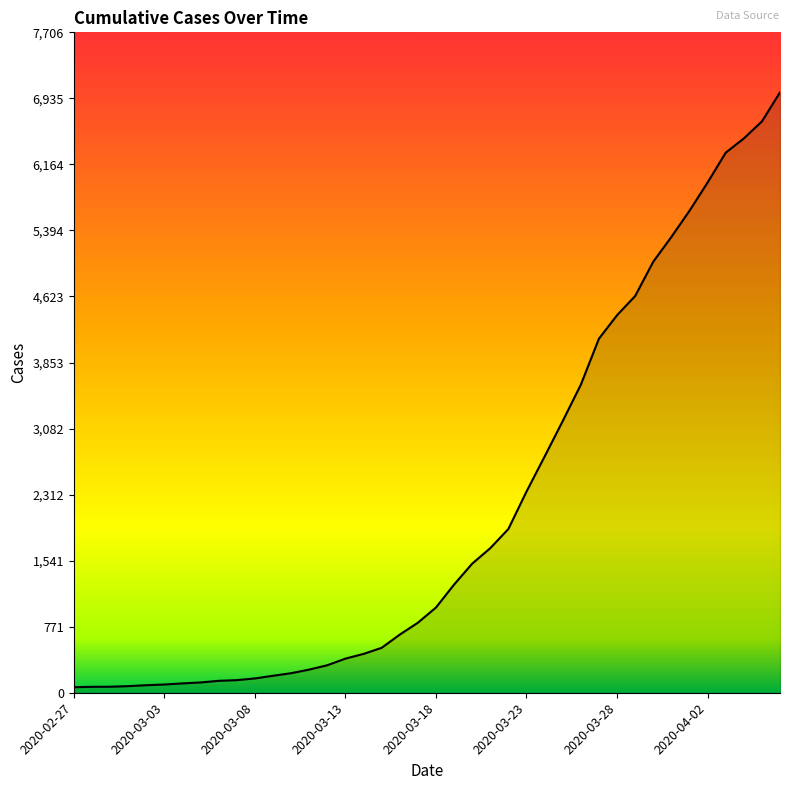

What is the maximum value shown in the chart?

7005